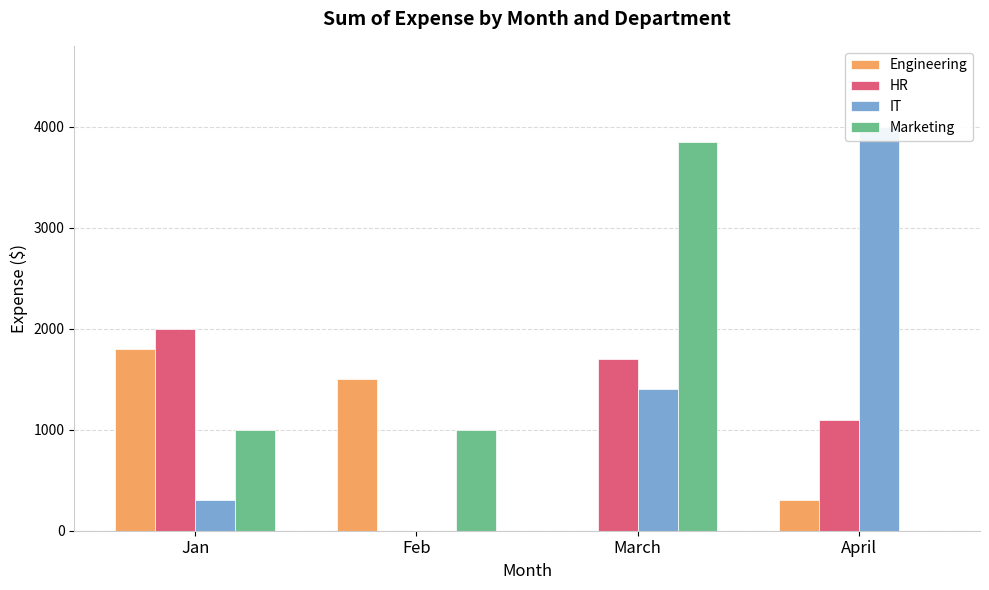

Reading left to right, transcribe all the data shown in this chart.

Engineering: 1800	1500	0	300
HR: 2000	0	1700	1100
IT: 300	0	1400	4000
Marketing: 1000	1000	3850	0